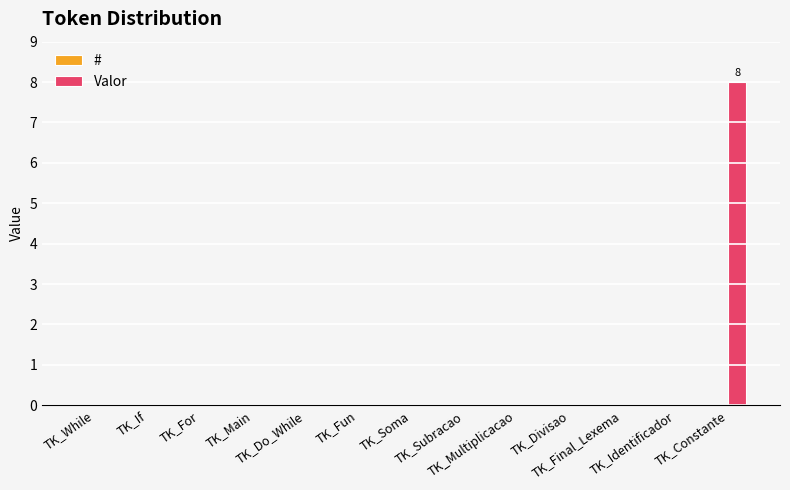

What is the sum of all values?

8